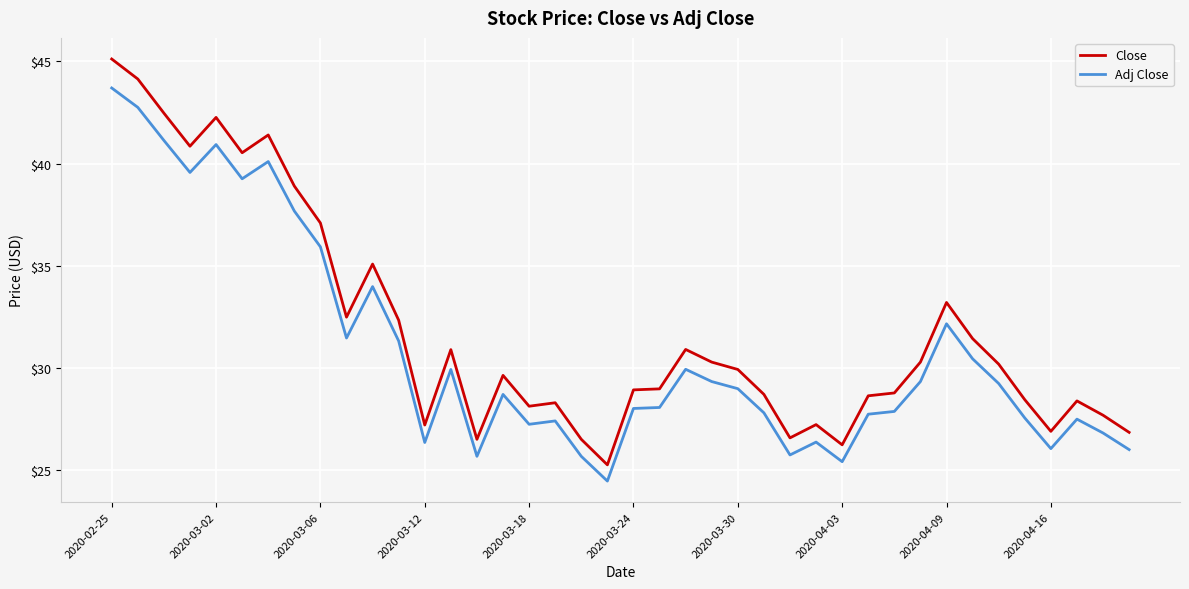

Which series has the widest spread of values?

Close